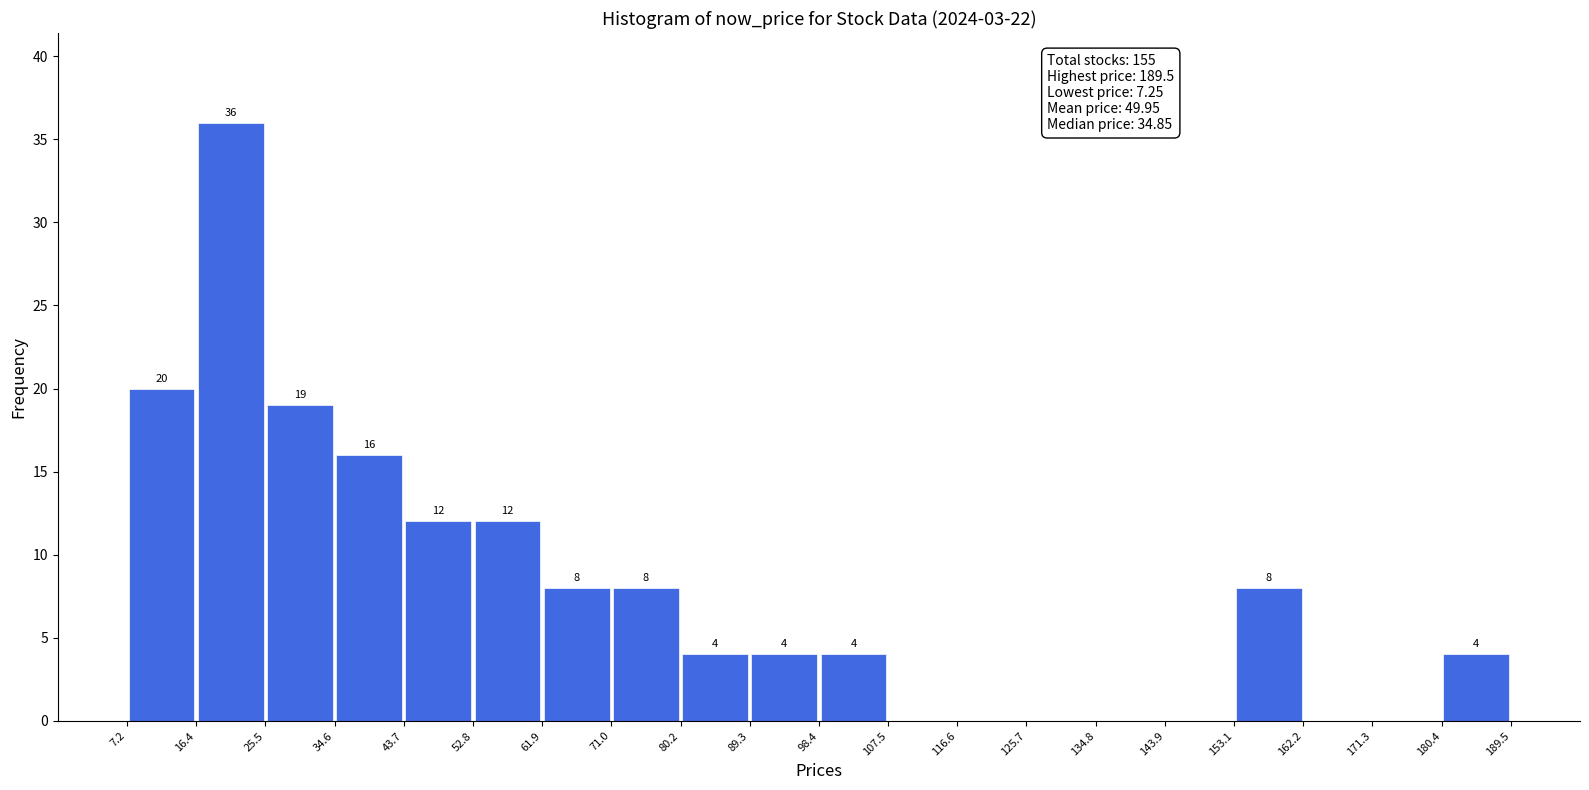

Over which range of the x-axis is the bar tallest?

16.4 to 25.5